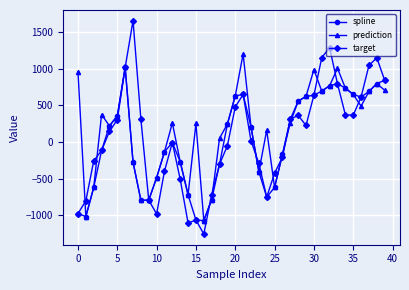

What is the greatest value displayed?

1658.0